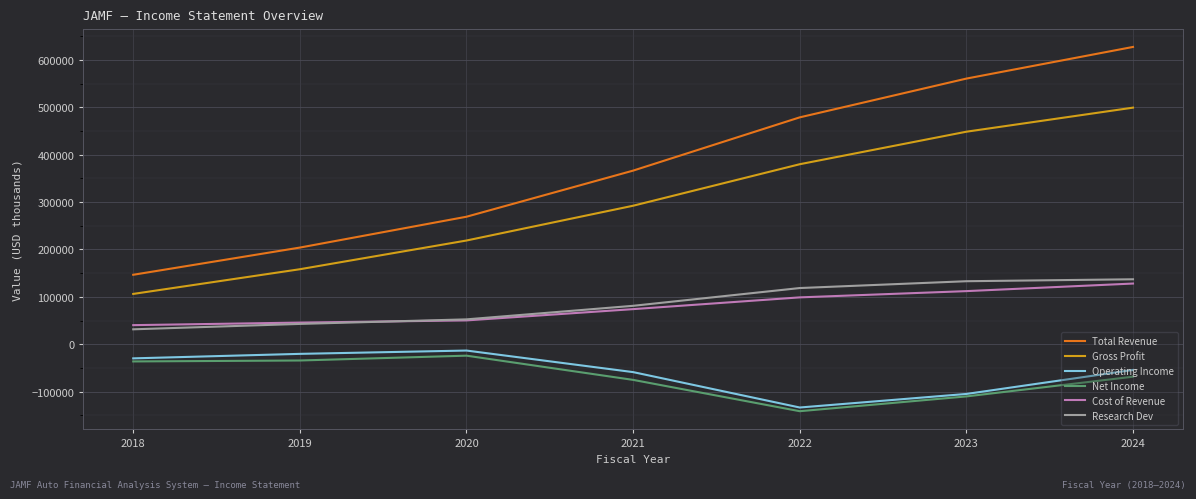

What is the difference between the highest and lowest values at 2024?

695900